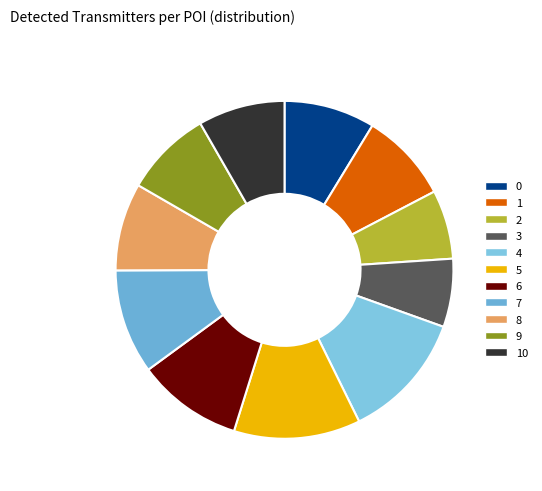

Is there any slice that represents more than half of the pie?

No